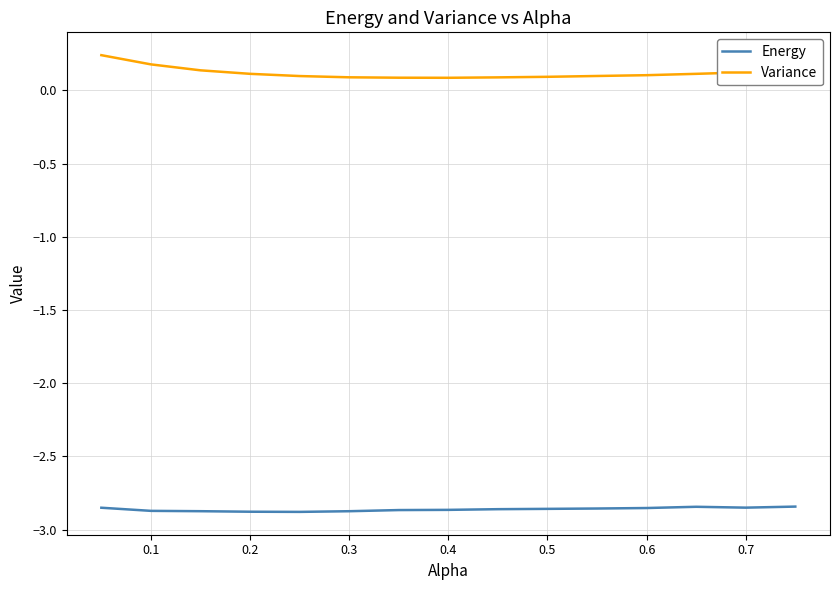

True or false: Variance and Energy cross at least once.

False